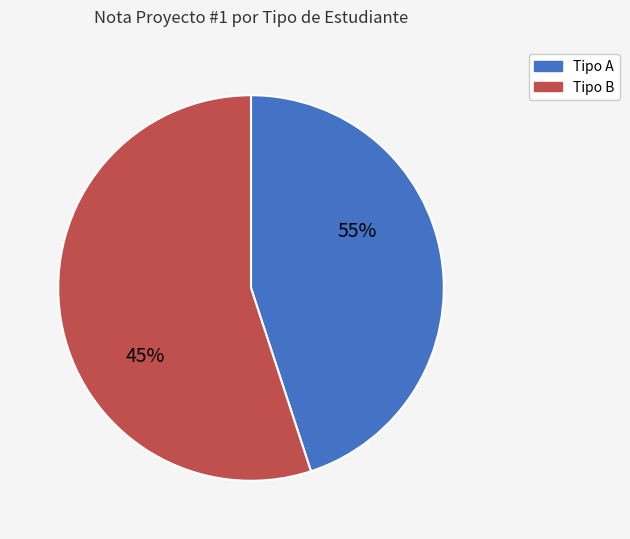

True or false: Listo accounts for 1% of the total.

False